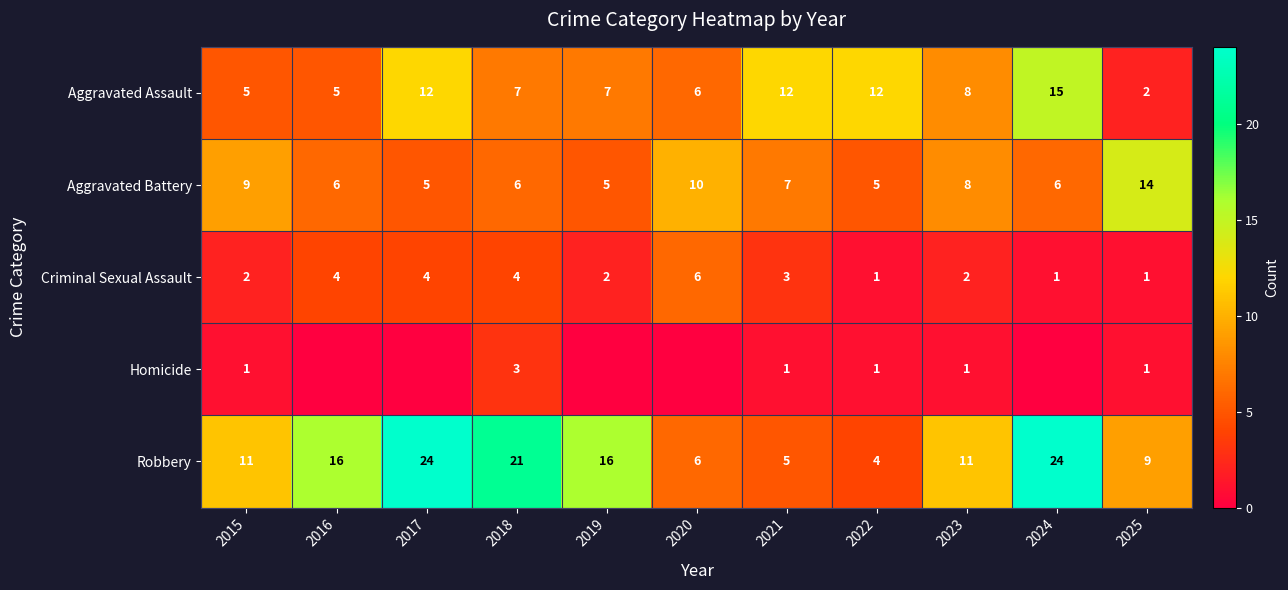

Is it true that Criminal Sexual Assault equals 0 at 2022?

False